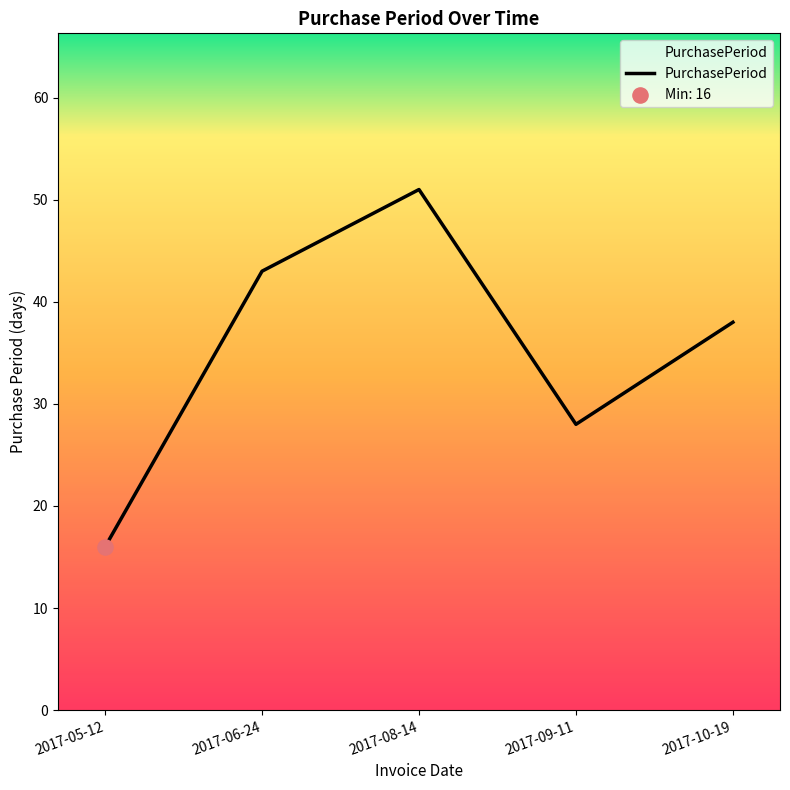

What is the ratio of the value at 2017-09-11 to the value at 2017-10-19?

0.7